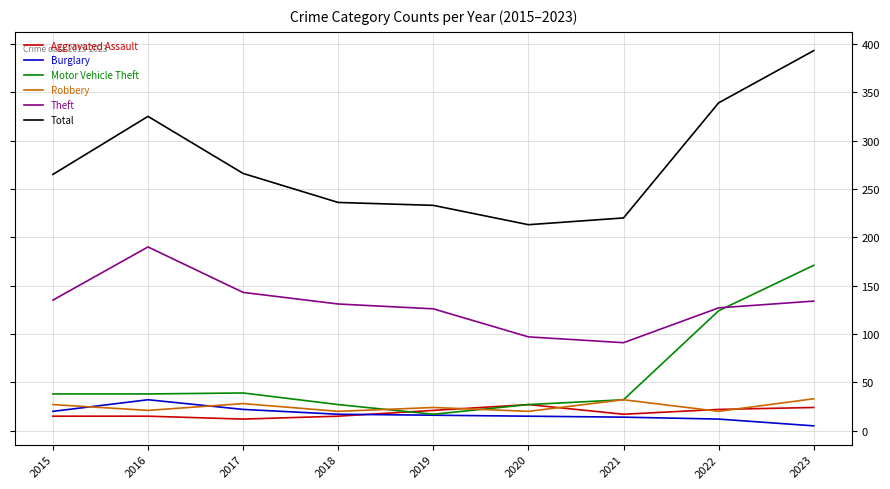

True or false: Robbery and Total intersect in this chart.

False